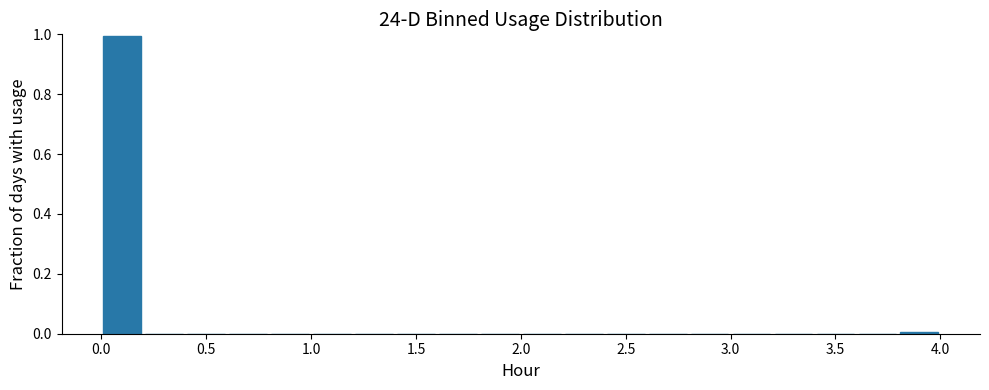

What is the height of the bar covering 0.0 to 0.2 on the x-axis? The values are not printed on the chart, so give them approximately, as read against the axis.

1